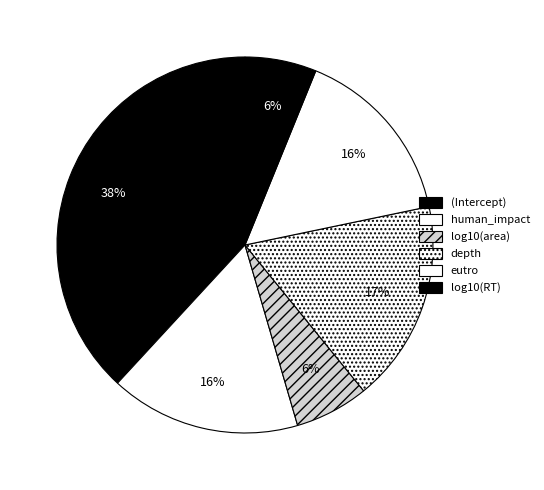

Does any single category account for the majority?

No